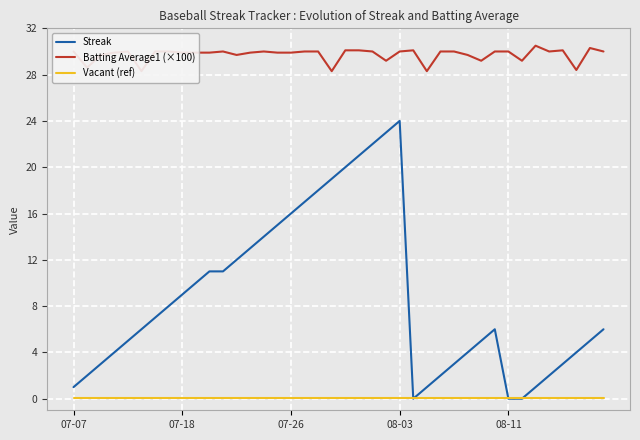

Where does the Batting Average1 (×100) series first go above 30?

20